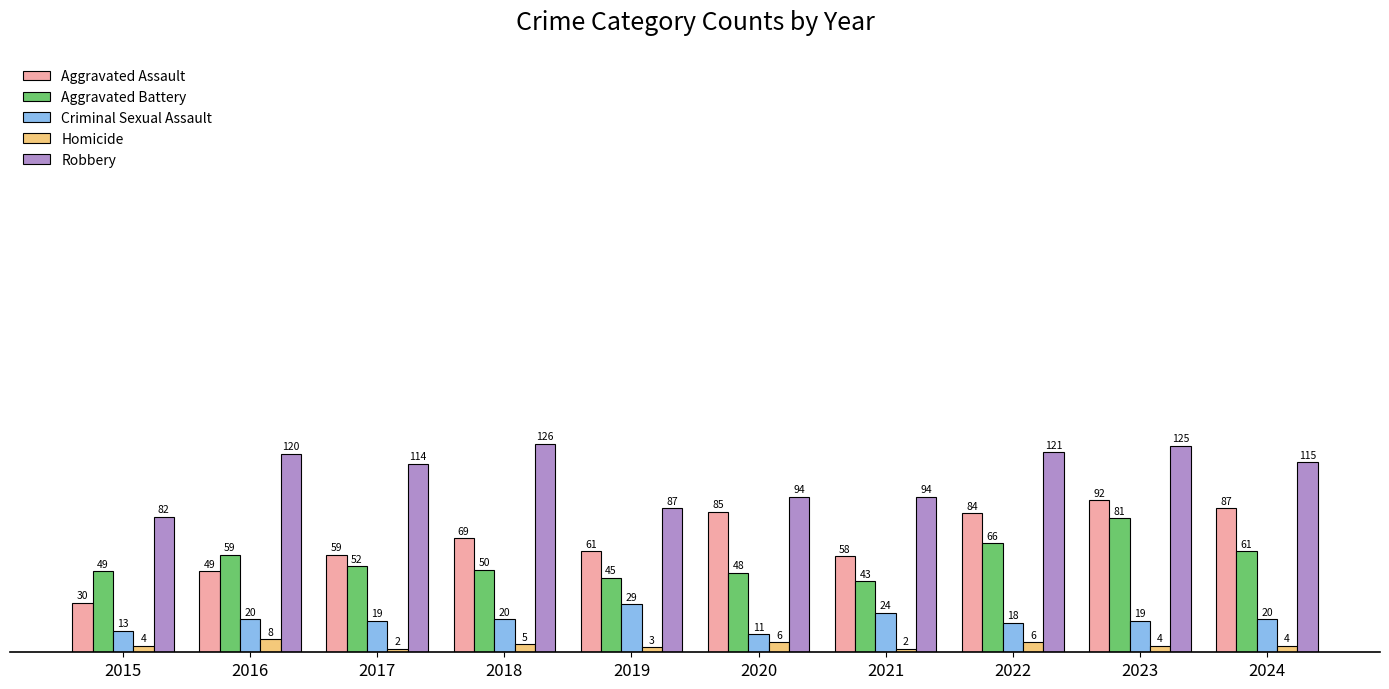

What is the value of the Homicide bar at the 10th from the left?

4